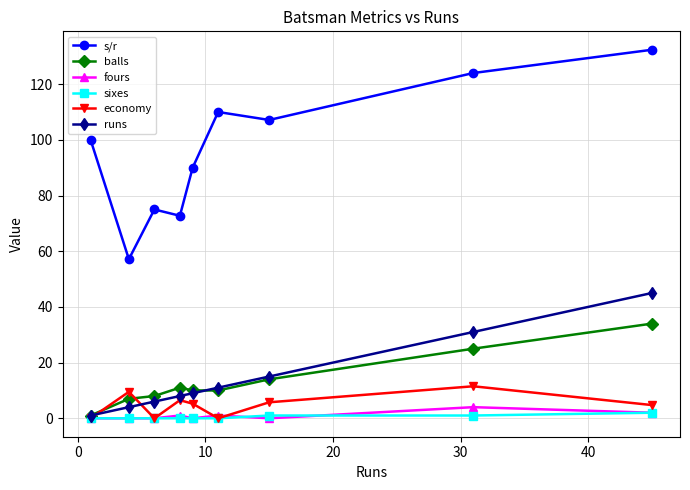

What is the value of the economy point at the 9th from the left?

4.8